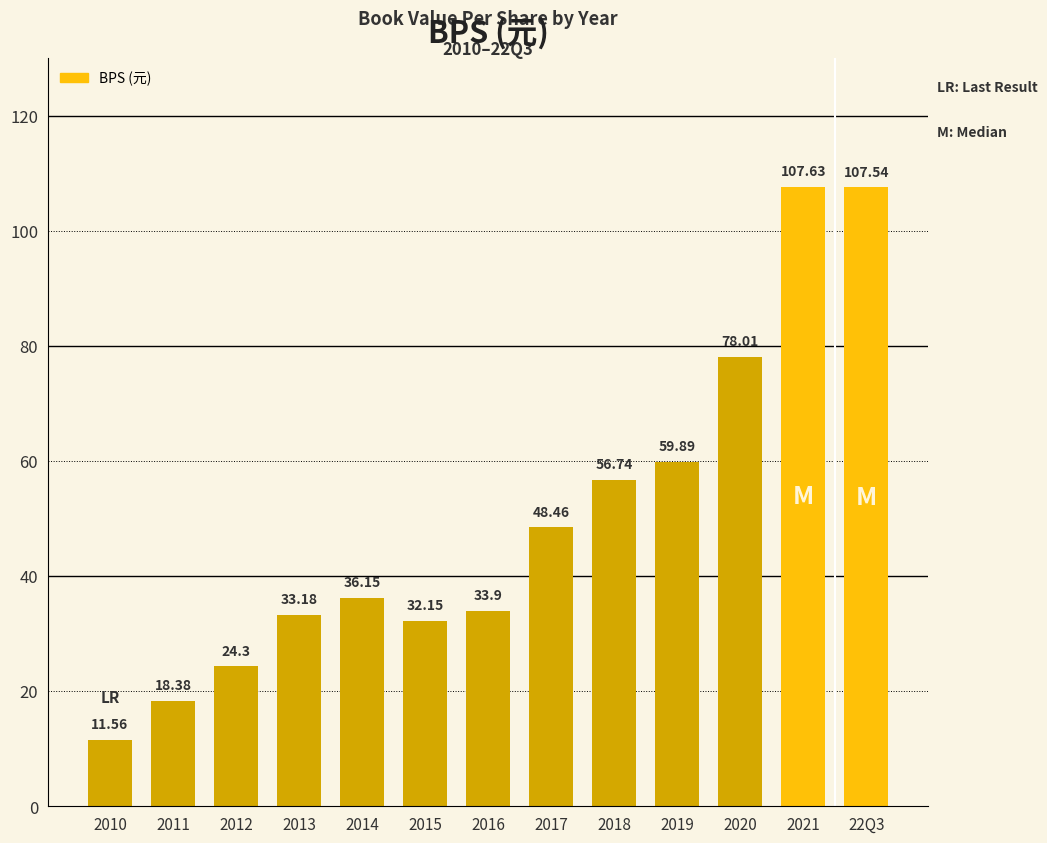

List the labels in order of value, smallest first.

2010, 2011, 2012, 2015, 2013, 2016, 2014, 2017, 2018, 2019, 2020, 22Q3, 2021